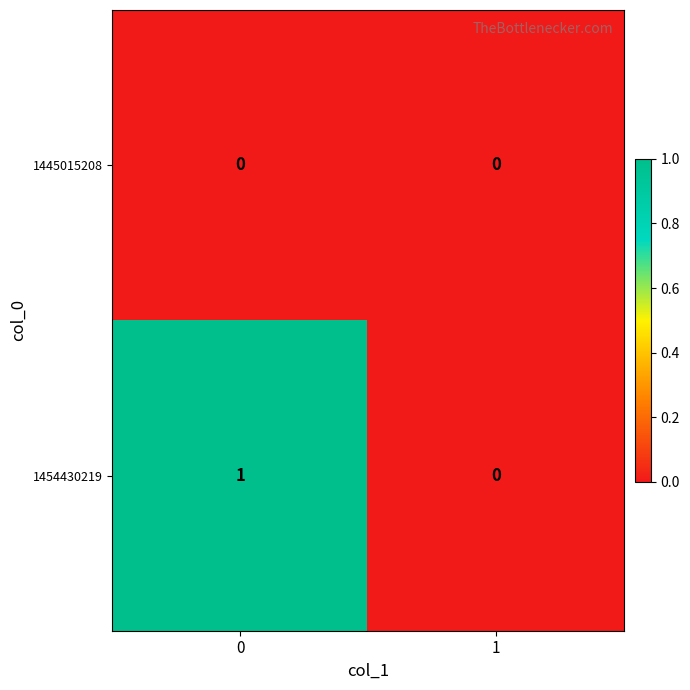

What is the total value across all series at 0?

1